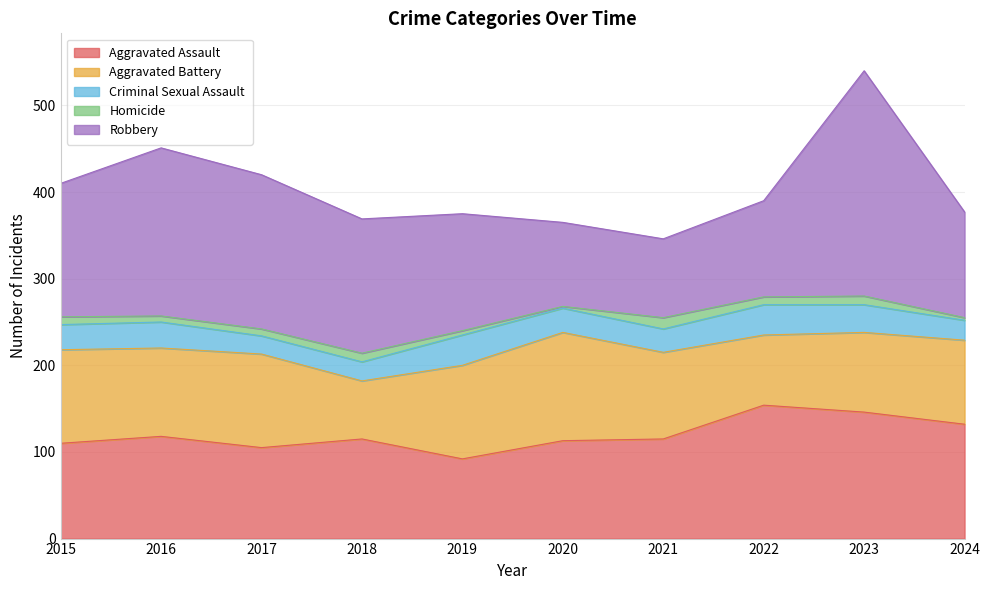

What are all the series names shown in the legend?

Aggravated Assault, Aggravated Battery, Criminal Sexual Assault, Homicide, Robbery